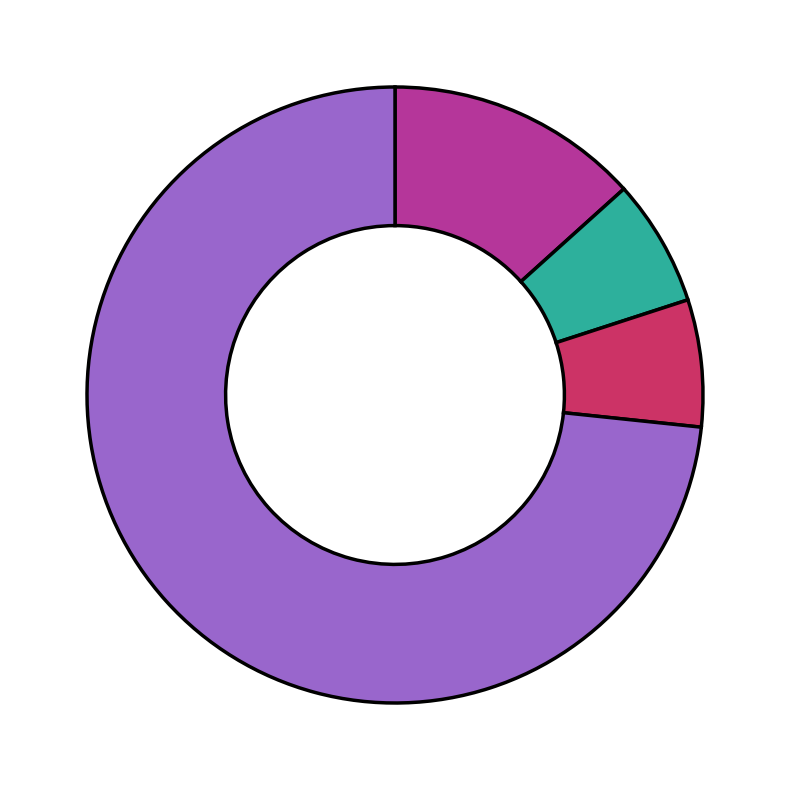

Does any single category account for the majority?

Yes